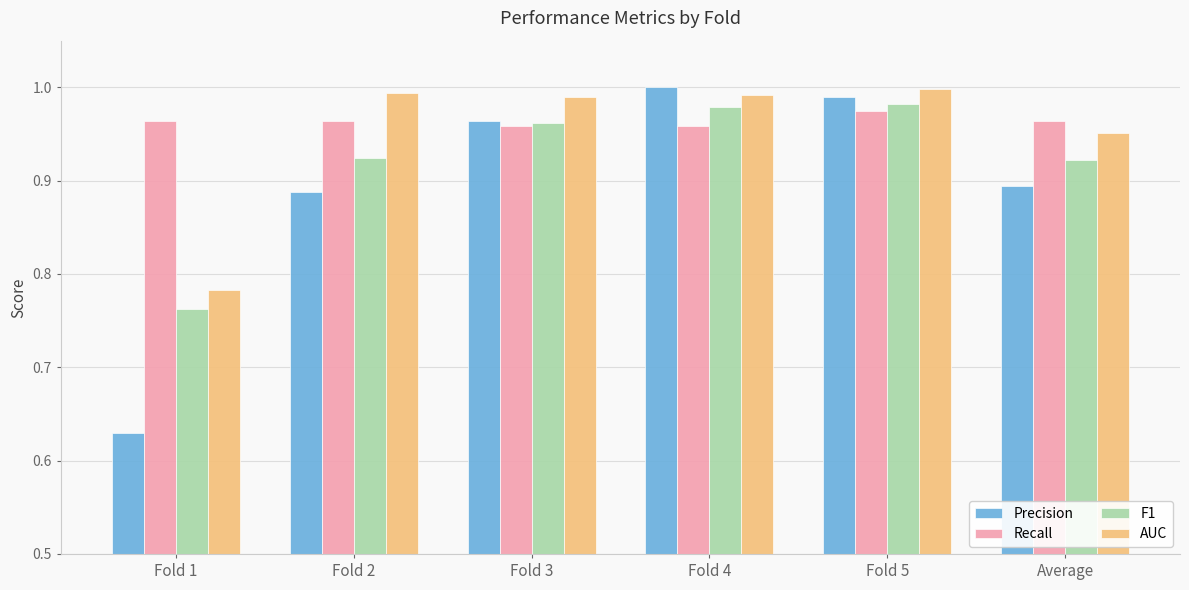

What are all the series names shown in the legend?

Precision, Recall, F1, AUC